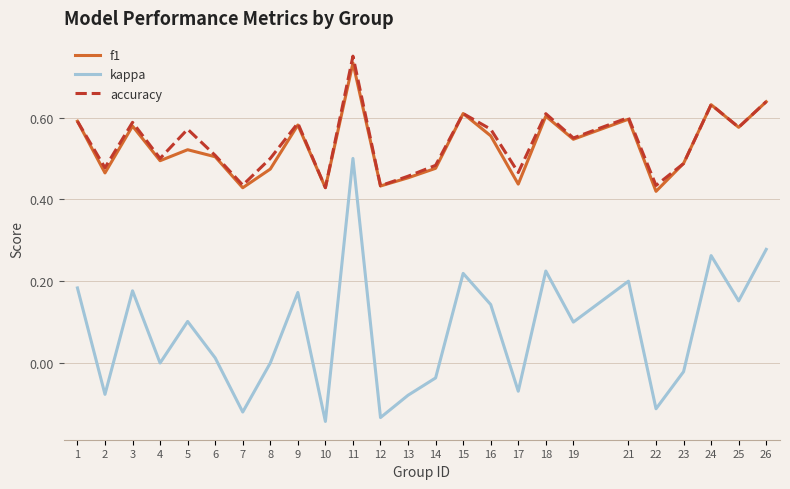

In accuracy, how many points are lower than both neighbors (excluding endpoints)?

9